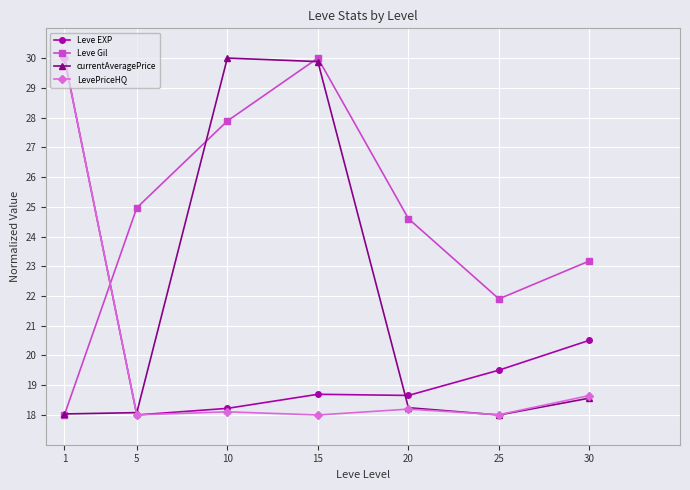

True or false: currentAveragePrice has a value of 29.9 at 15.

True